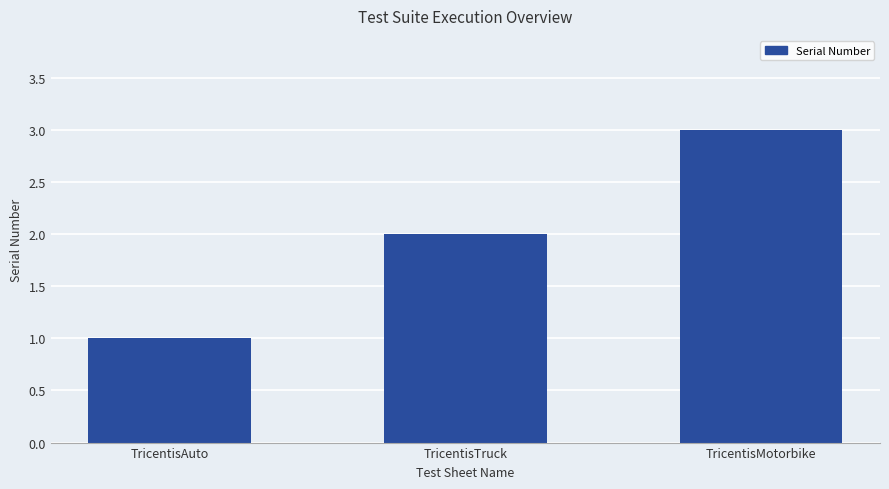

What is the minimum value shown in the chart?

1